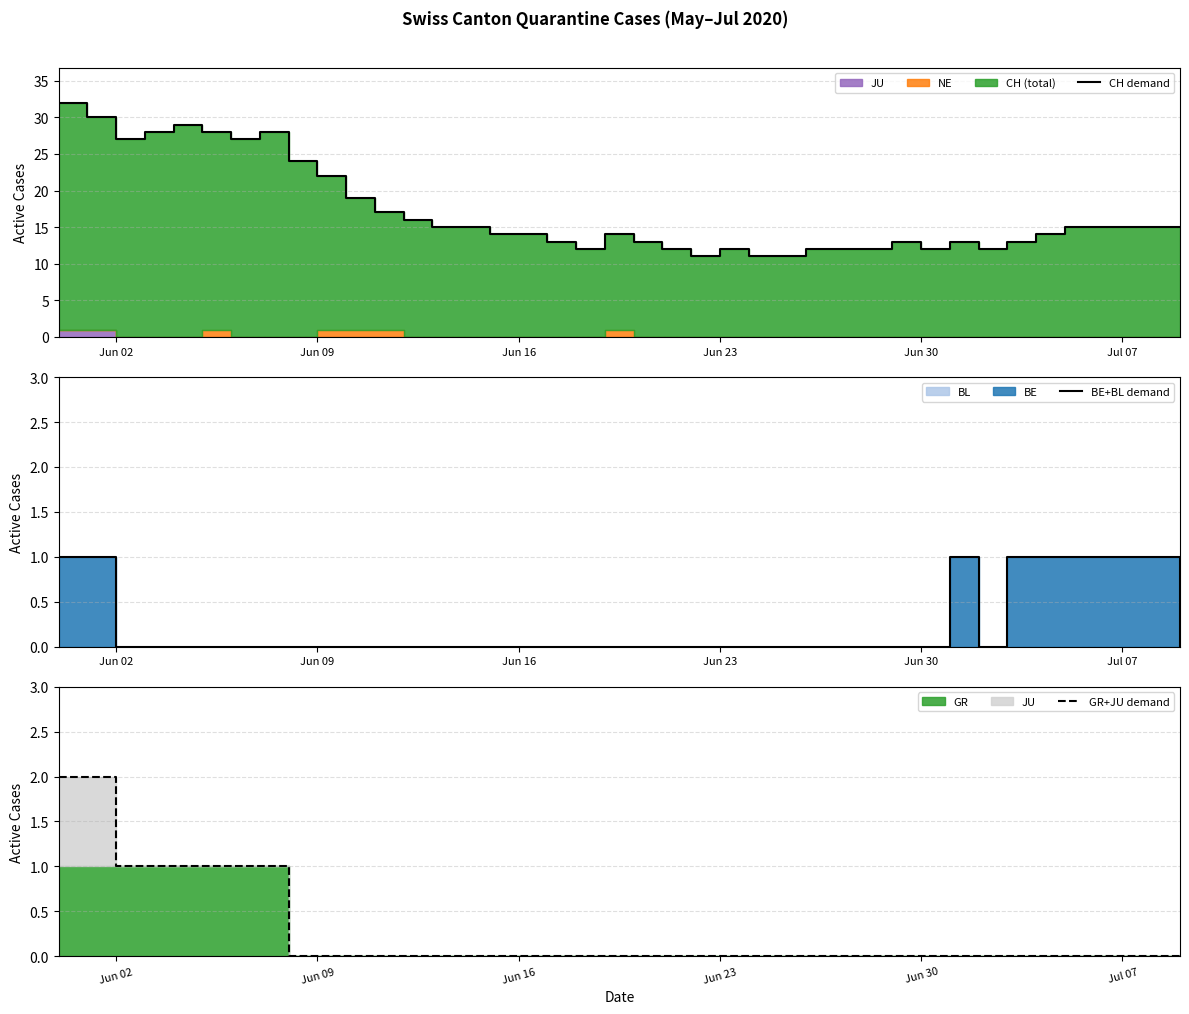

True or false: BE+BL demand has more than 0 points higher than both neighbors.

True